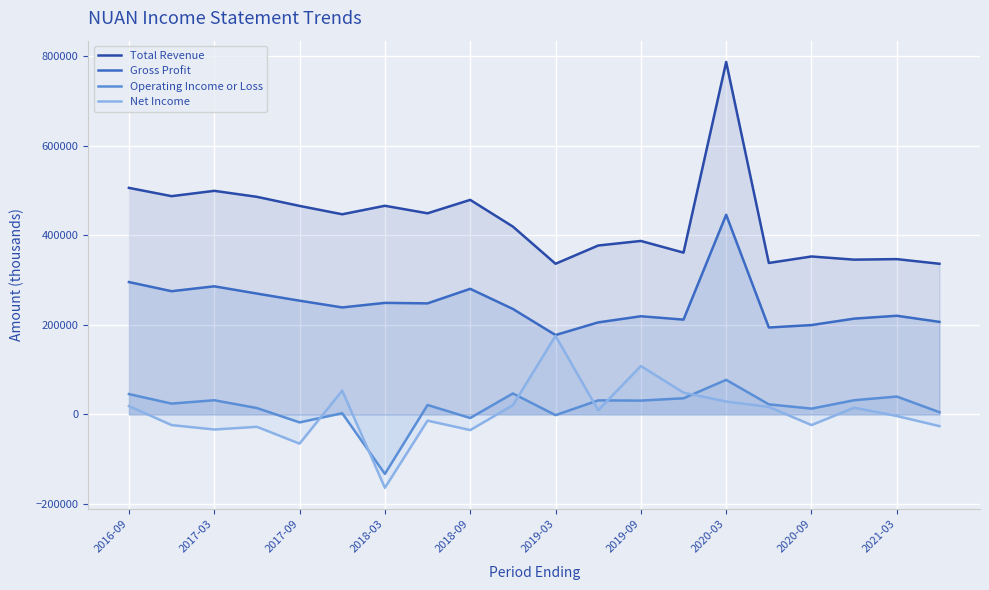

True or false: Operating Income or Loss and Gross Profit cross at least once.

False